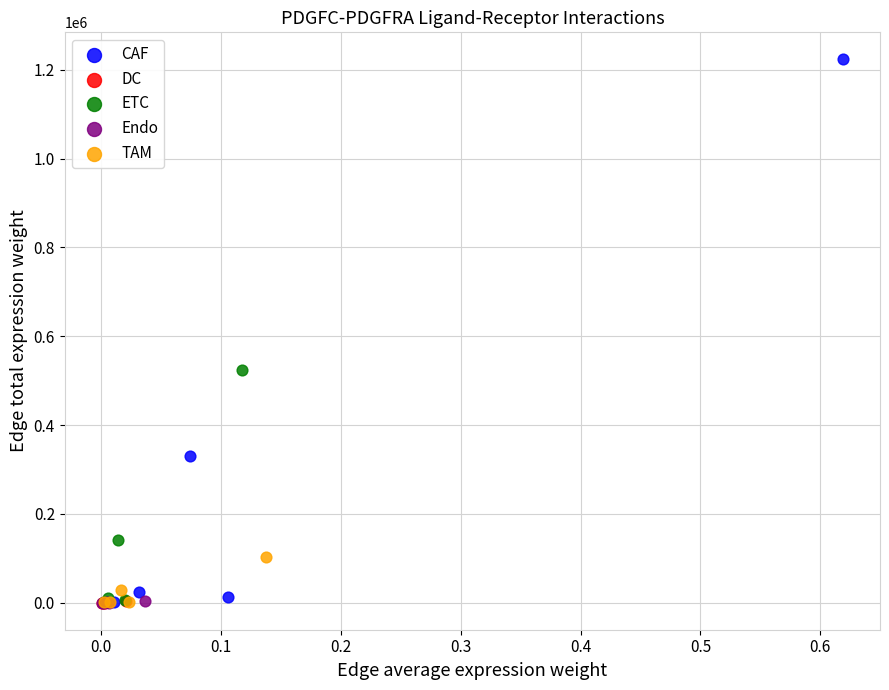

Which series has the widest spread of Y values?

CAF